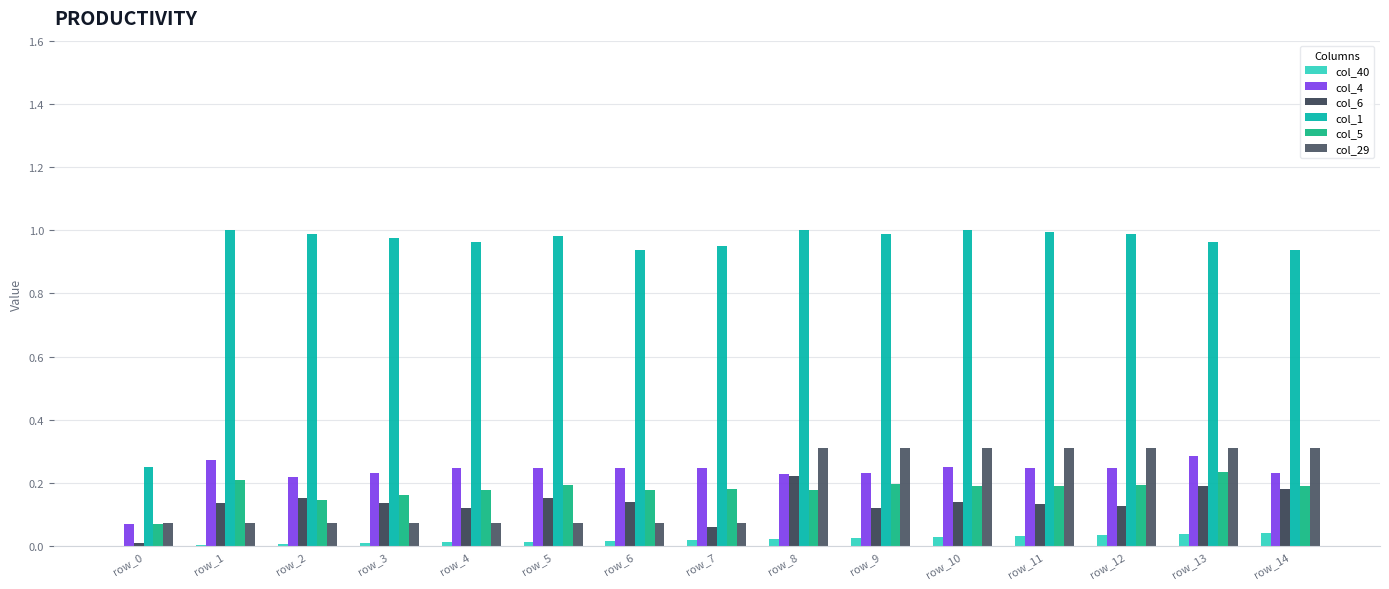

Which category has the lowest value across all series?

row_0